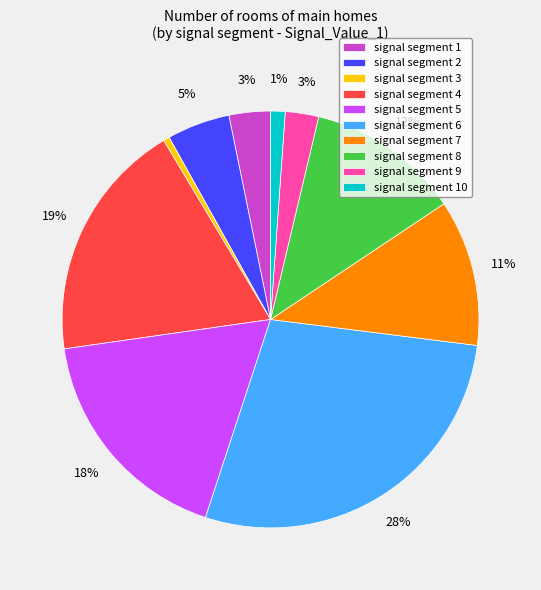

Which category has the biggest portion of the pie?

signal segment 6